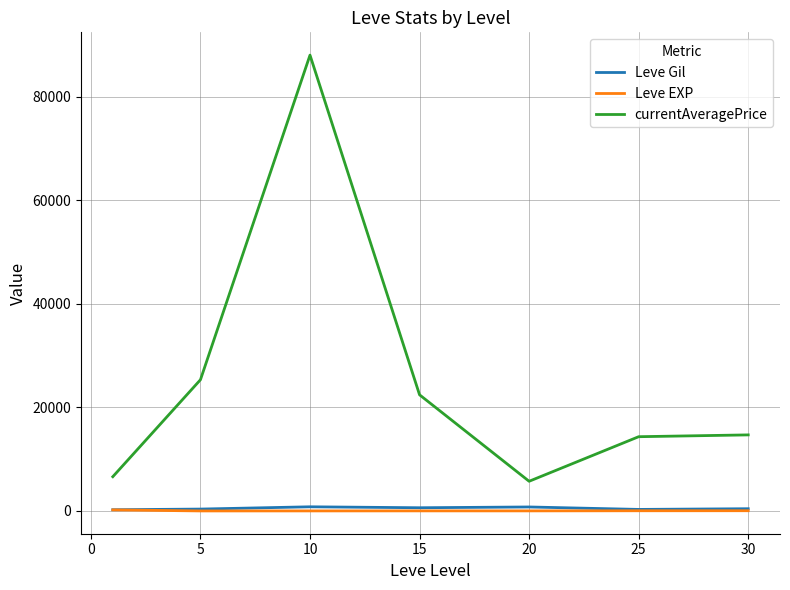

Which series has the largest total across all categories?

currentAveragePrice